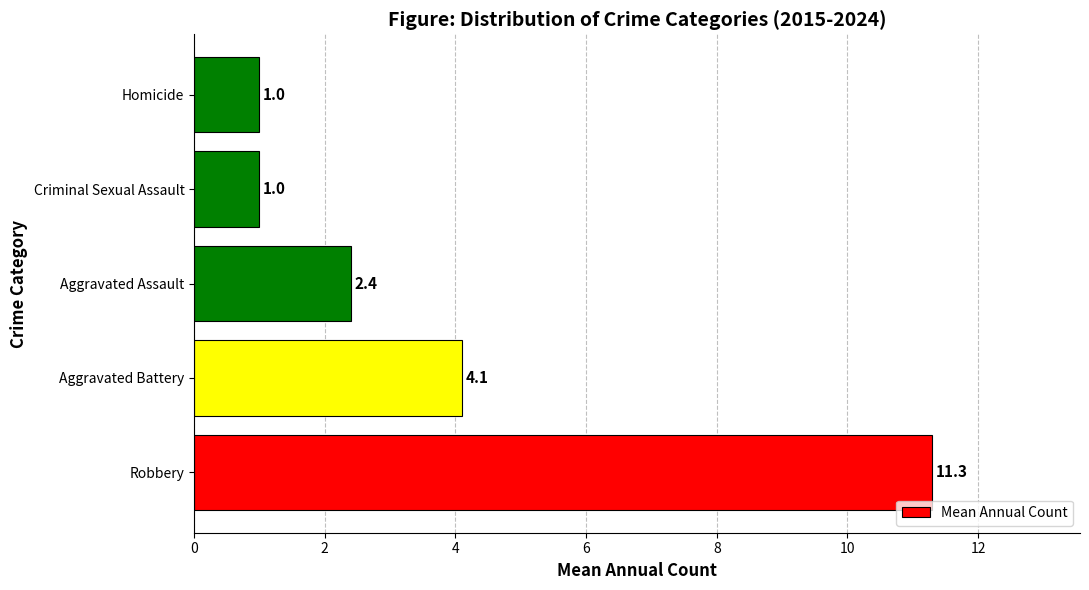

What is the average value?

4.0